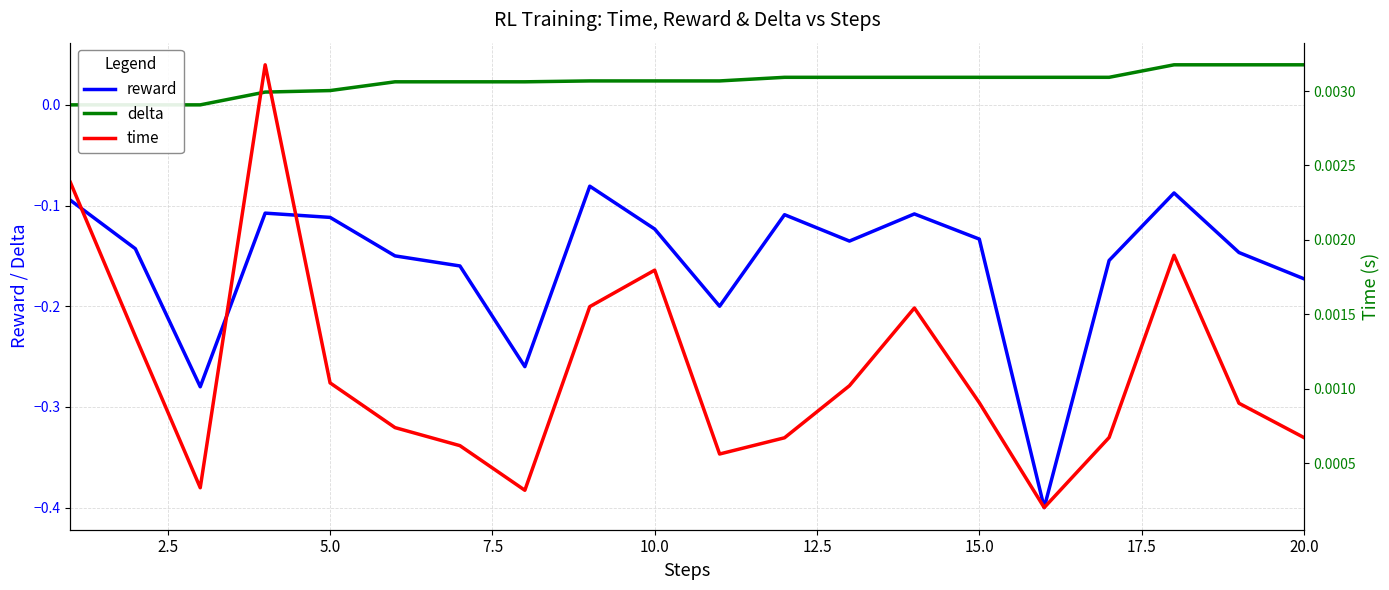

True or false: reward has a value of -0.2 at 5.0.

False